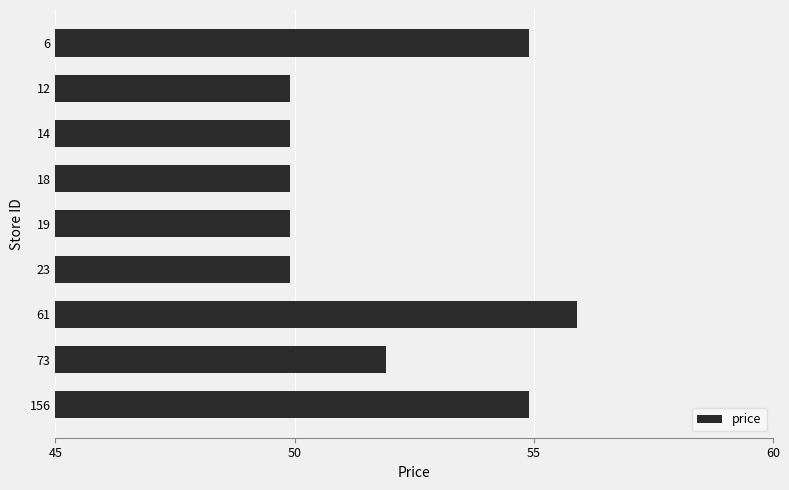

What is the value of the 3rd bar from the top?

49.9